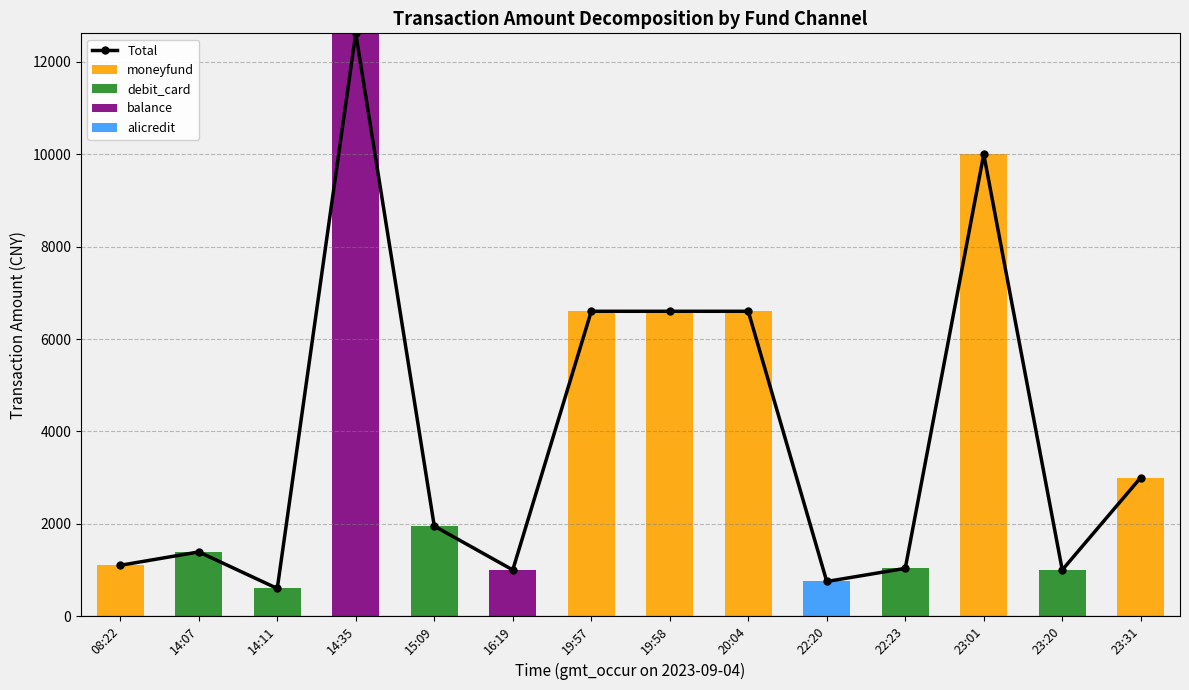

What position from the right is 23:20?

2